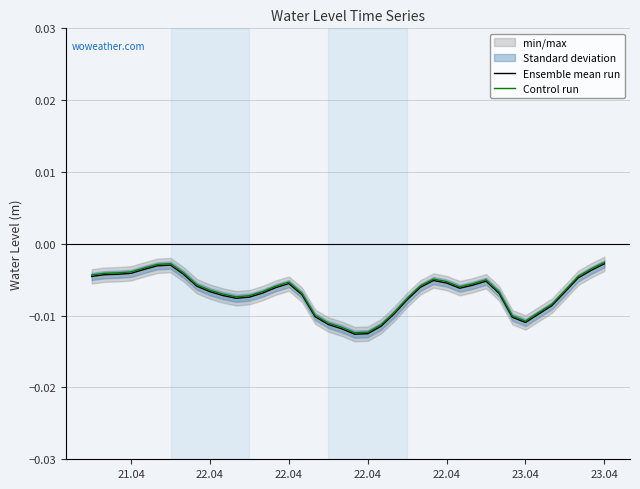

How many interior local peaks does the Ensemble mean run series have?

4